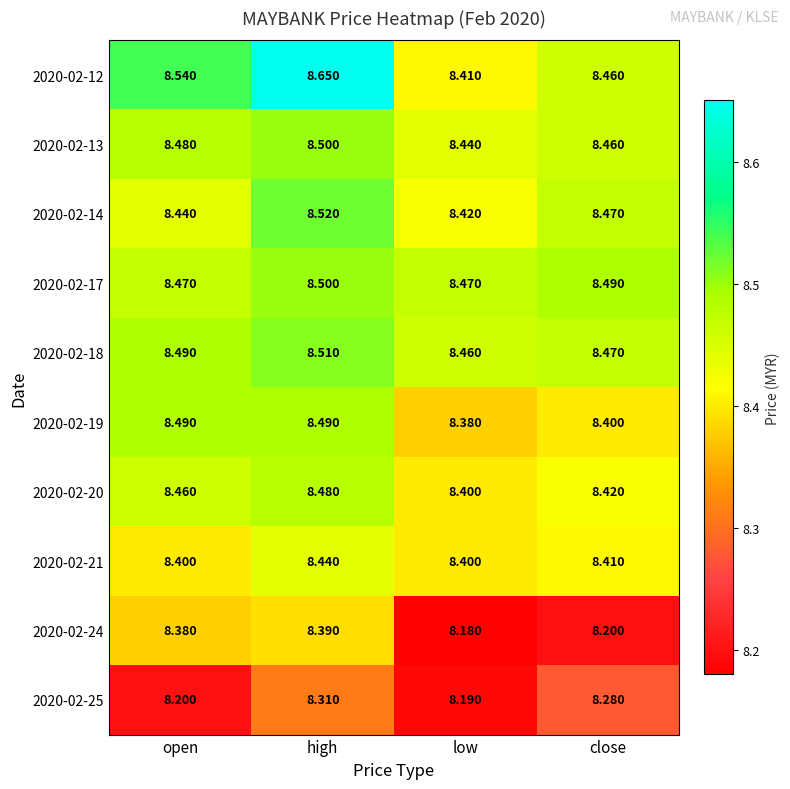

Is the value of 2020-02-13 at high greater than the value of 2020-02-12 at high?

No